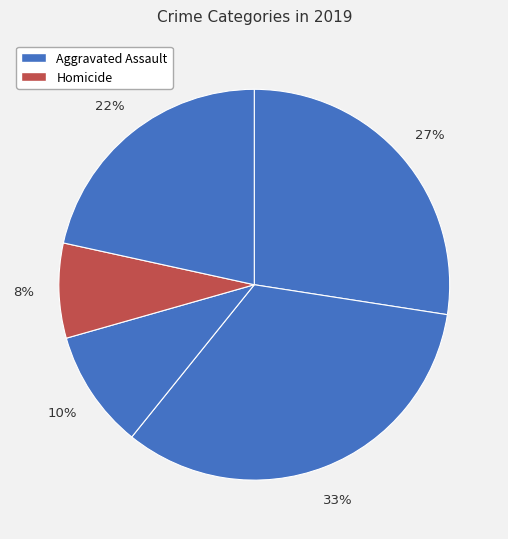

How many segments does this pie chart have?

5